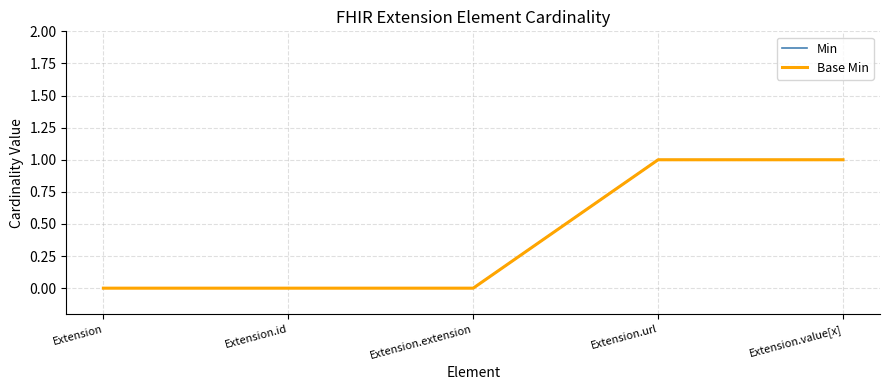

Count the Min values in the range 0 to 1.

5